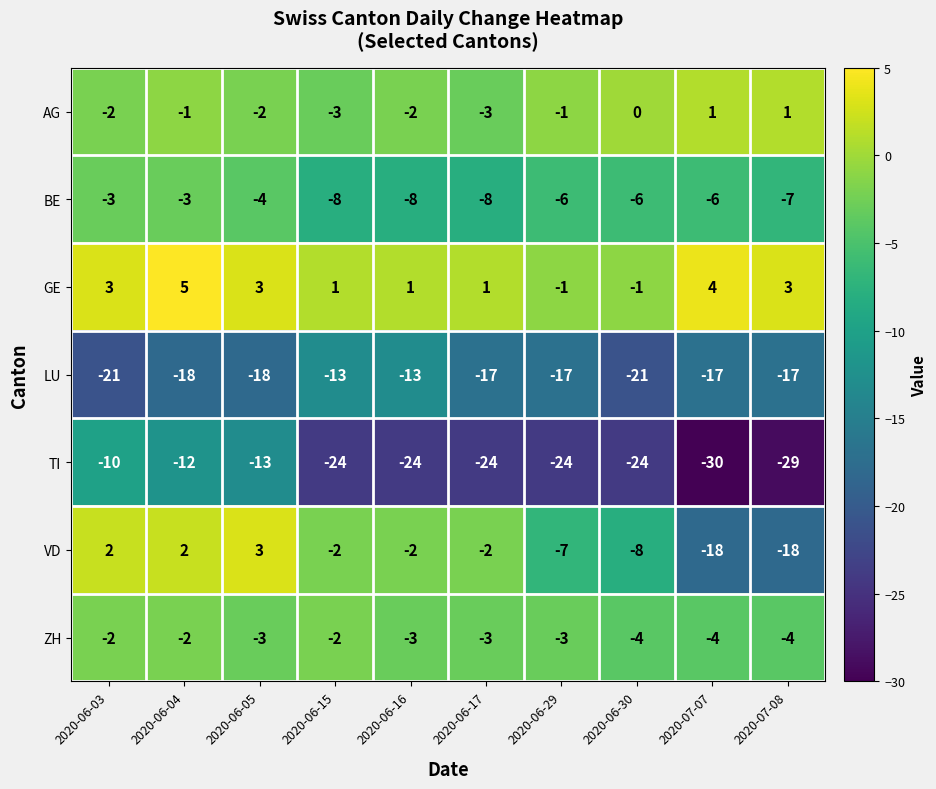

The BE series shows -4 at 2020-07-08. True or false?

False